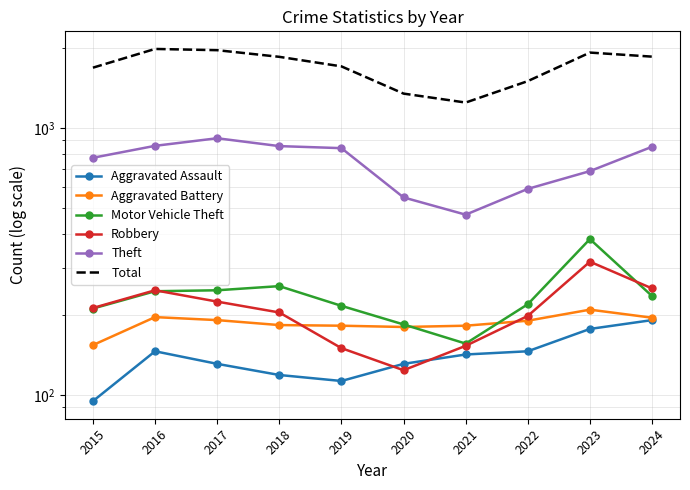

Rank the categories by Total value from highest to lowest.

2016, 2017, 2023, 2024, 2018, 2019, 2015, 2022, 2020, 2021